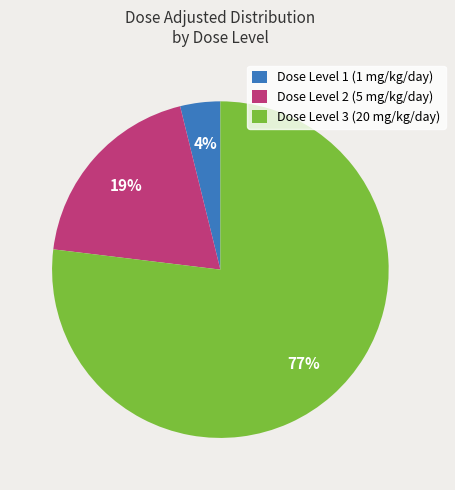

To the nearest percent, what percentage of the pie is Dose Level 3 (20 mg/kg/day)?

77%